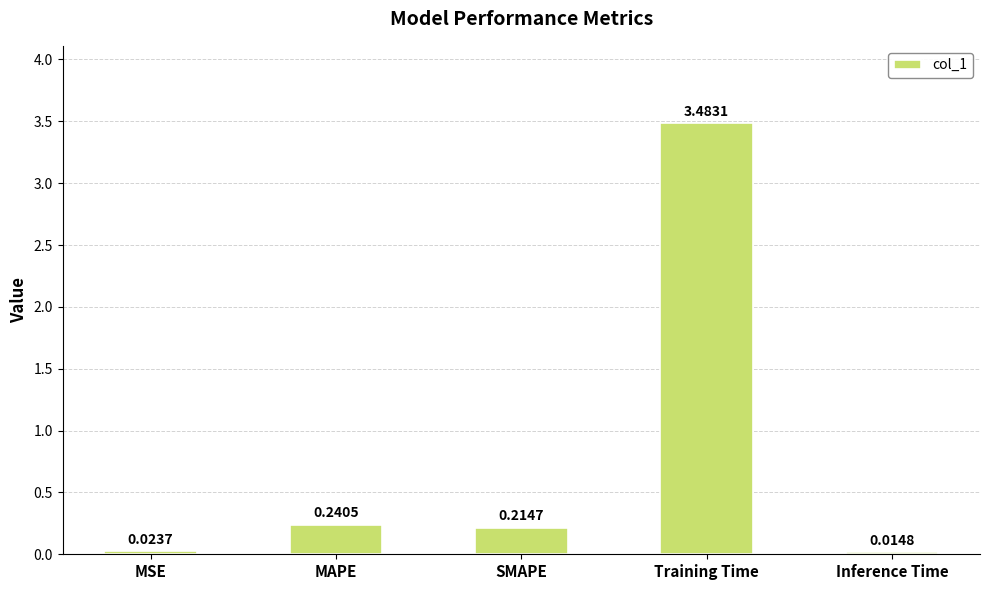

What is the difference between the maximum and minimum values?

3.5